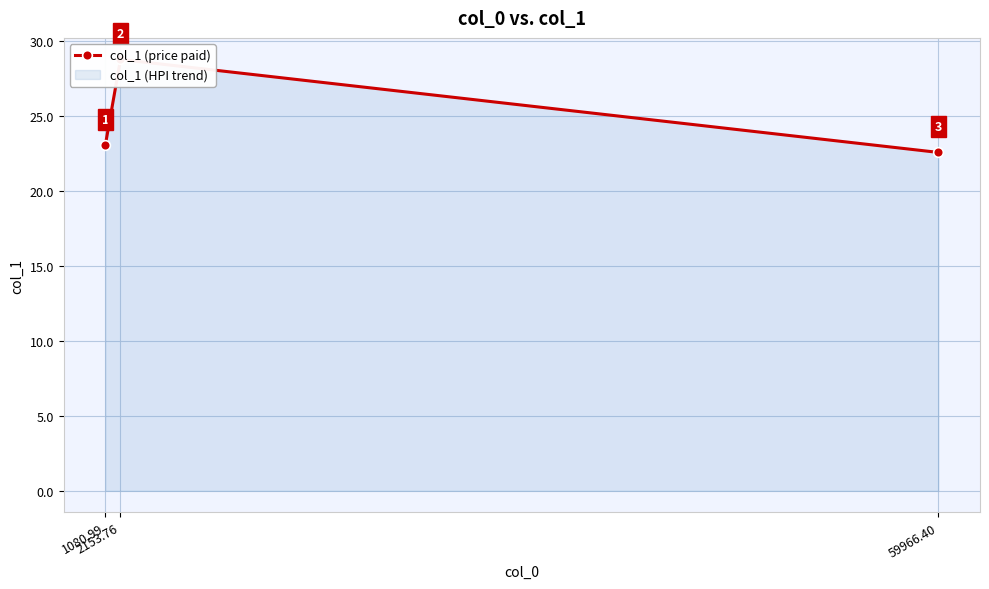

Reading left to right, list all the values displayed in this chart.

1080.99=23.0	2153.76=28.8	59966.40=22.6